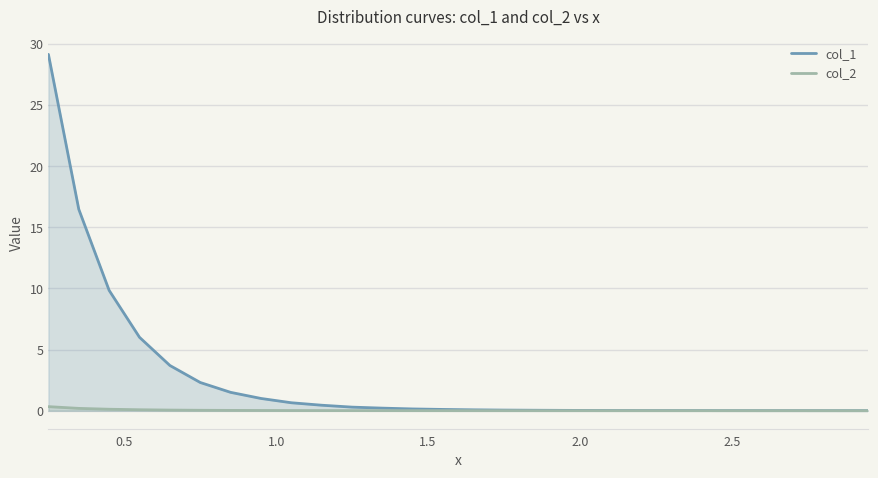

Which series has the largest total across all categories?

col_1